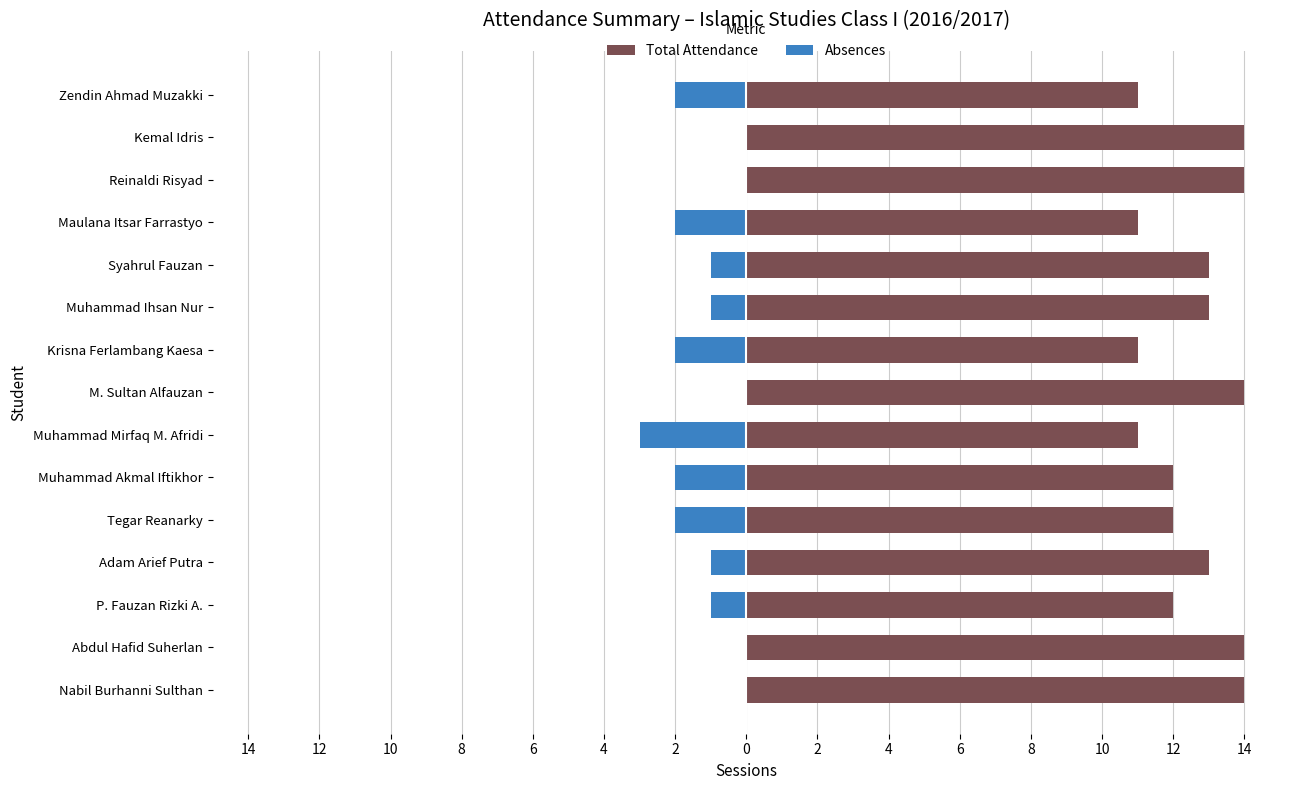

List the series in order of their peak value, highest first.

Total Attendance, Absences